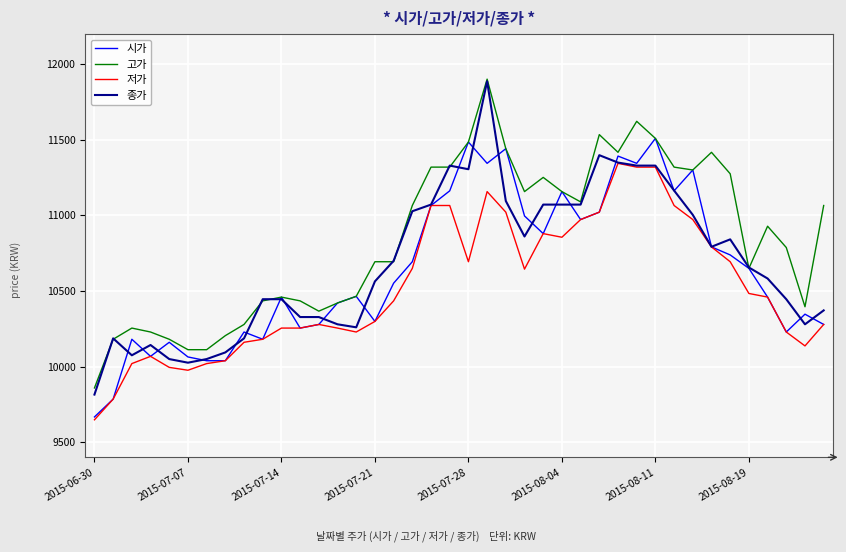

How many distinct data groups are displayed?

4